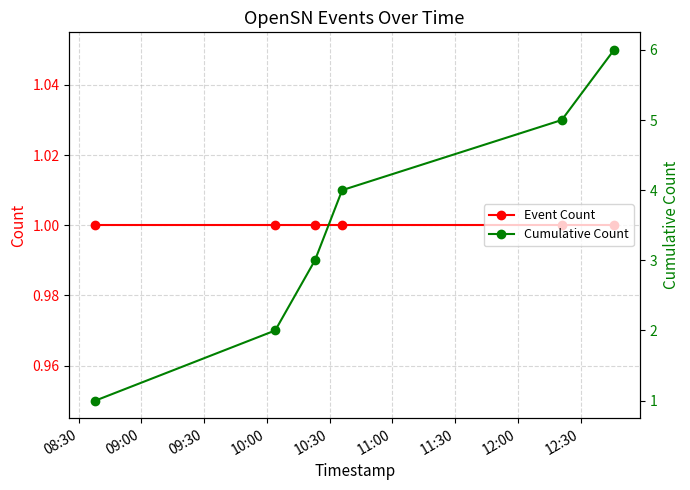

True or false: Event Count and Cumulative Count intersect in this chart.

False